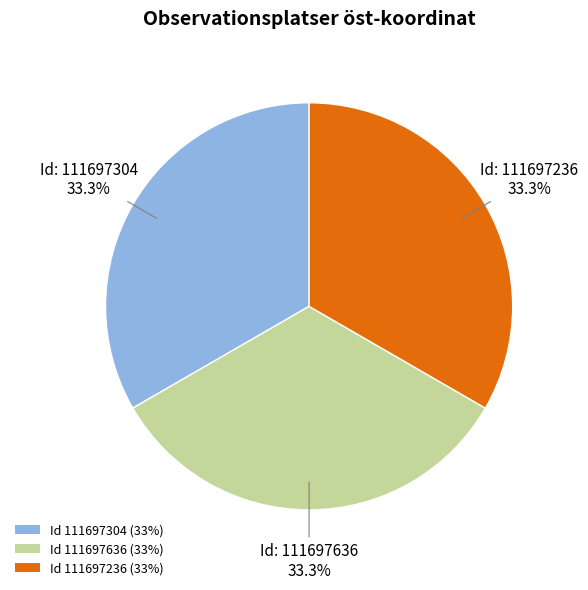

How much of the chart is everything except Id 111697304 (33%)?

66.7%